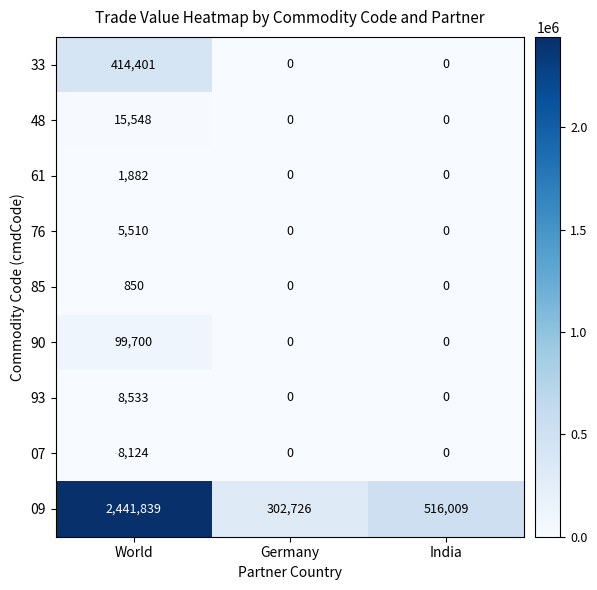

Reading right to left, extract all data points from this chart.

33: 0	0	414401
48: 0	0	15548
61: 0	0	1882
76: 0	0	5510
85: 0	0	850
90: 0	0	99700
93: 0	0	8533
07: 0	0	8124
09: 516009	302726	2441839